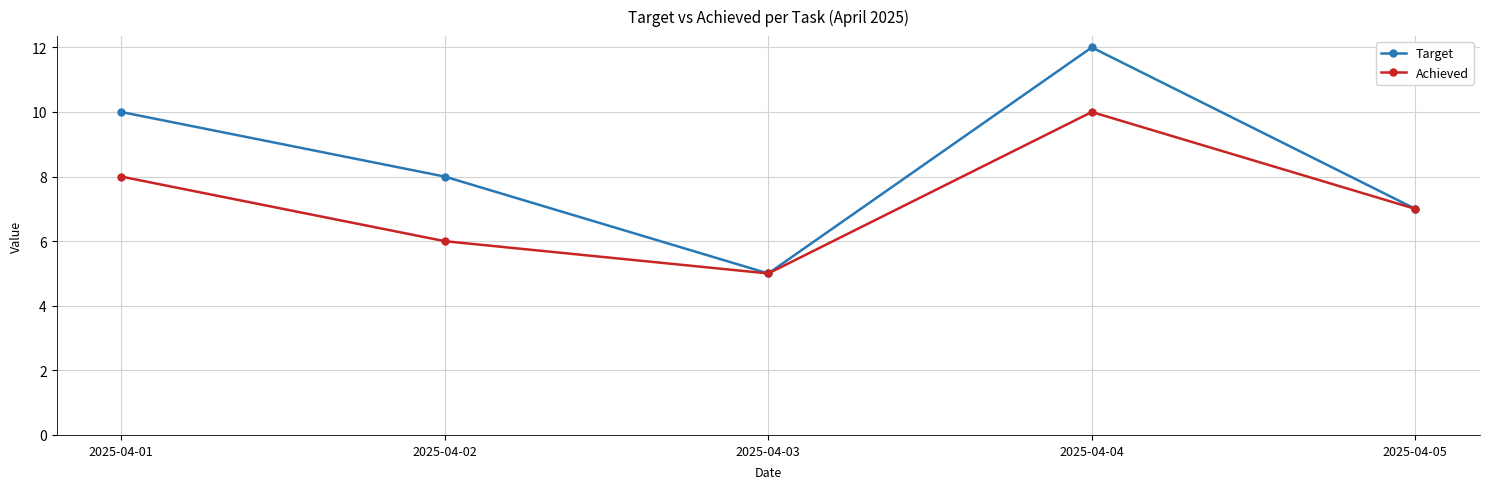

Is it true that Target equals 10 at 2025-04-01?

True